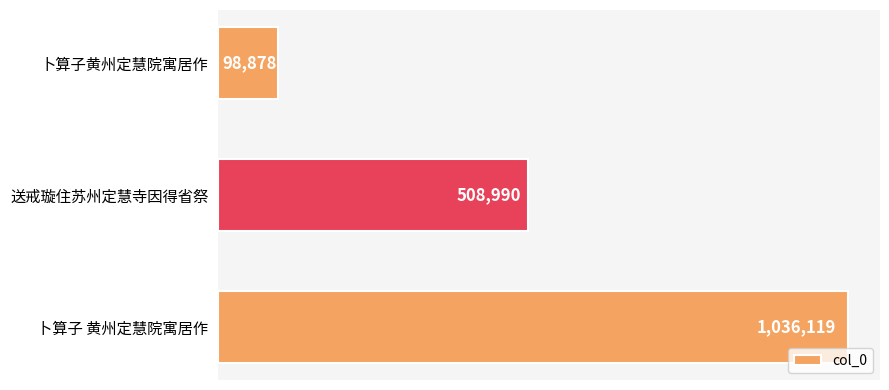

Does the chart contain any negative values?

No